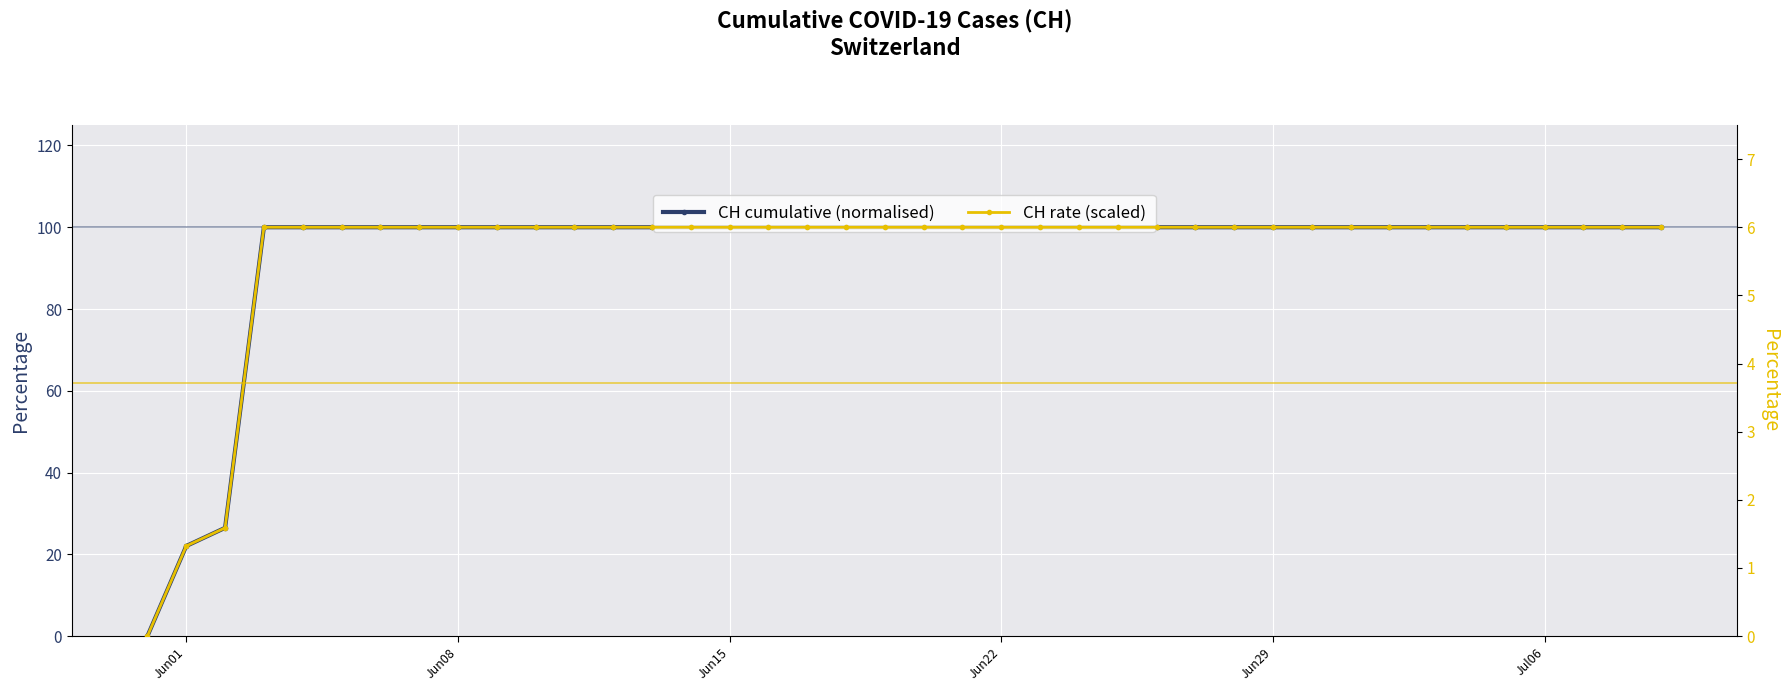

Which category has the highest value across all series?

Jun22